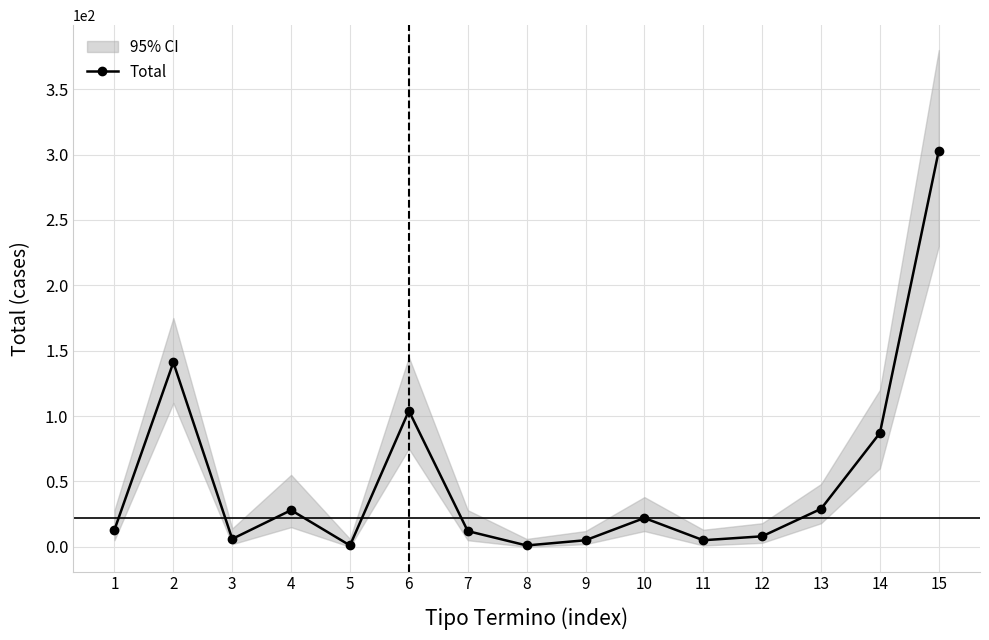

Rank the categories by value from highest to lowest.

15, 2, 6, 14, 13, 4, 10, 1, 7, 12, 3, 9, 11, 5, 8